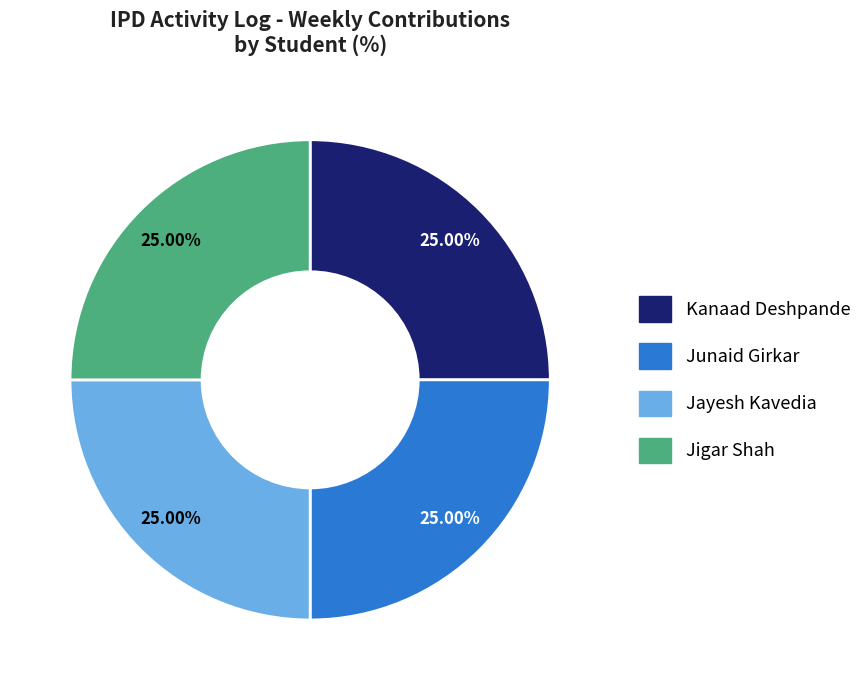

Is there any slice that represents more than half of the pie?

No